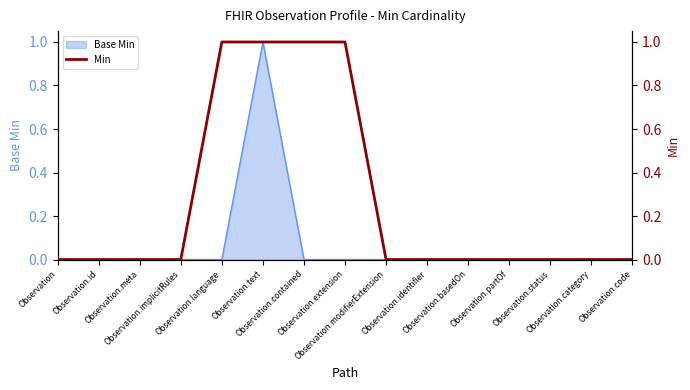

How many positive values are there?

4